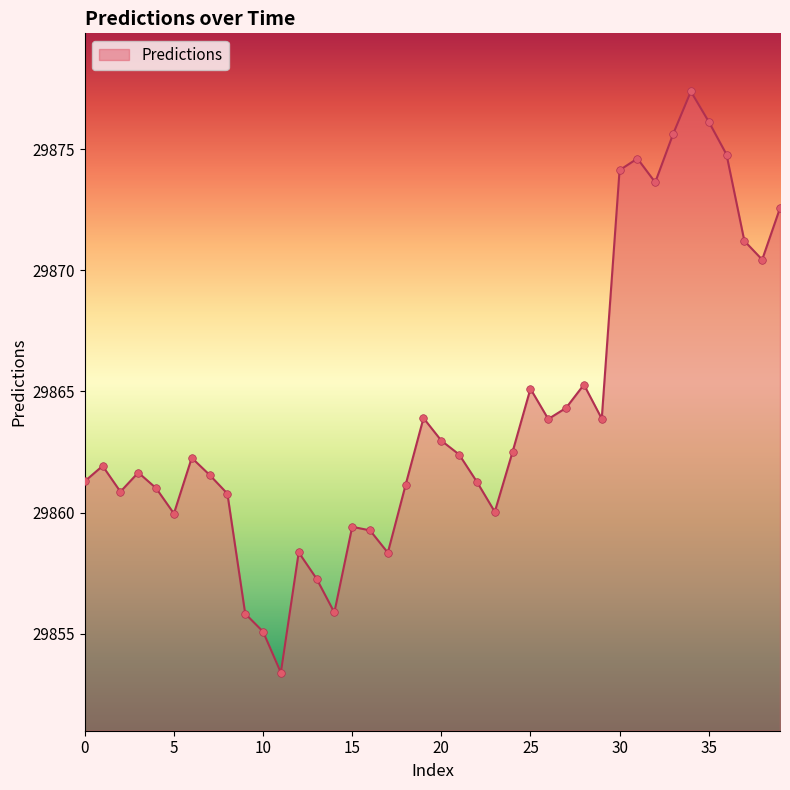

What is the greatest value displayed?

29877.4